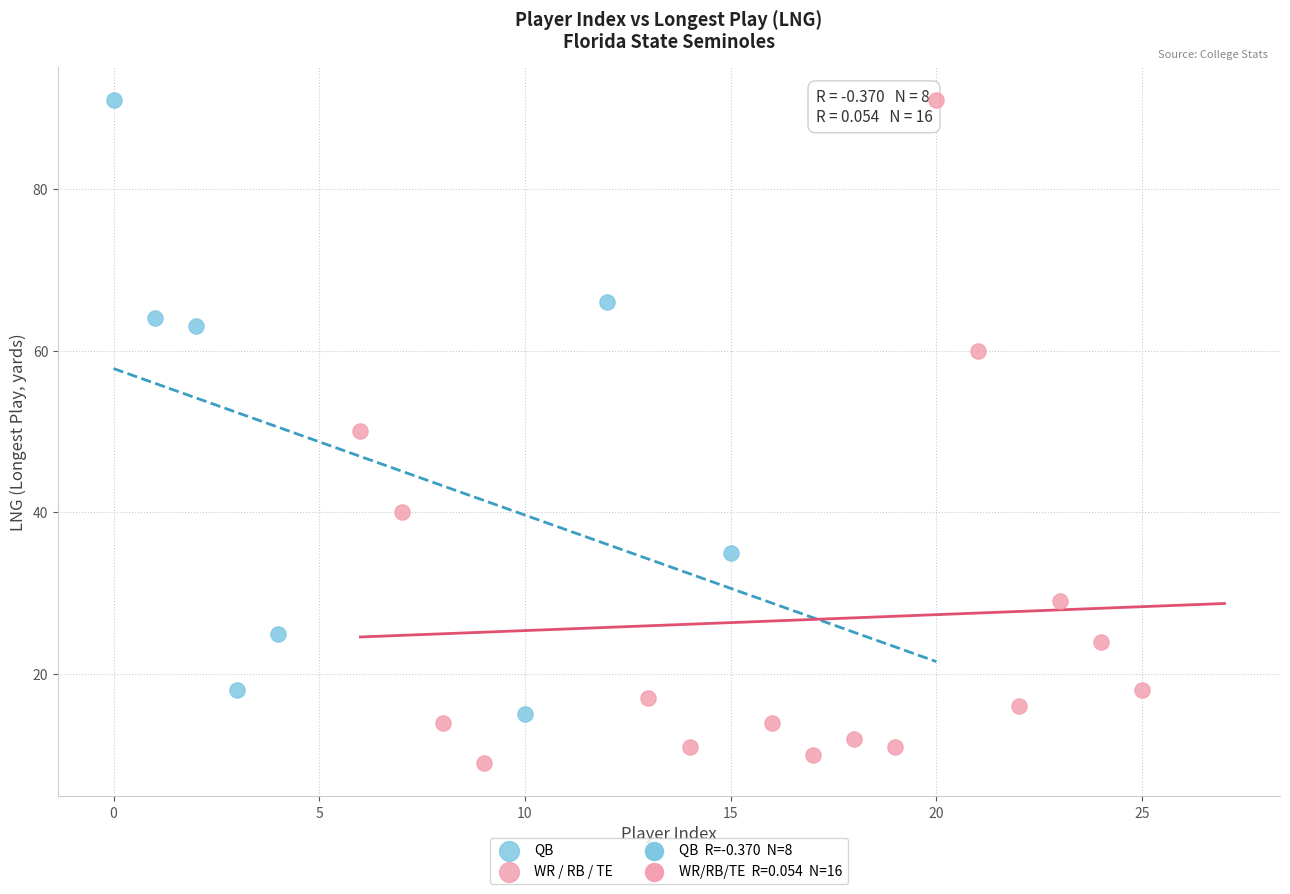

Which series has the widest spread of Y values?

WR / RB / TE